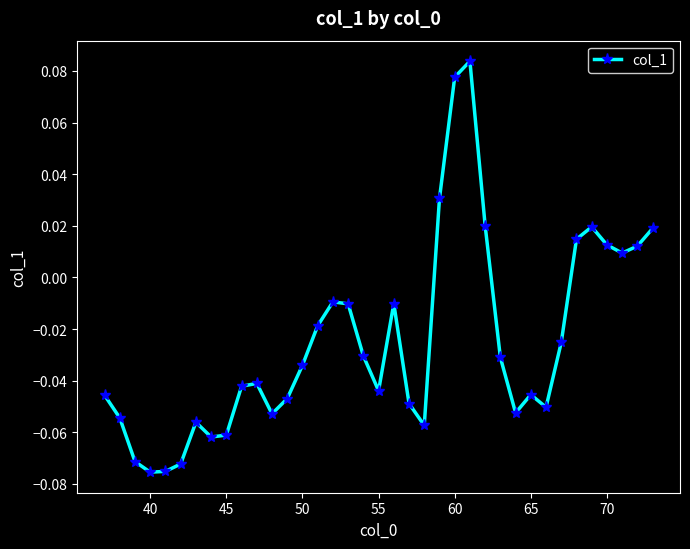

True or false: there are more than 2 points higher than both neighbors.

True